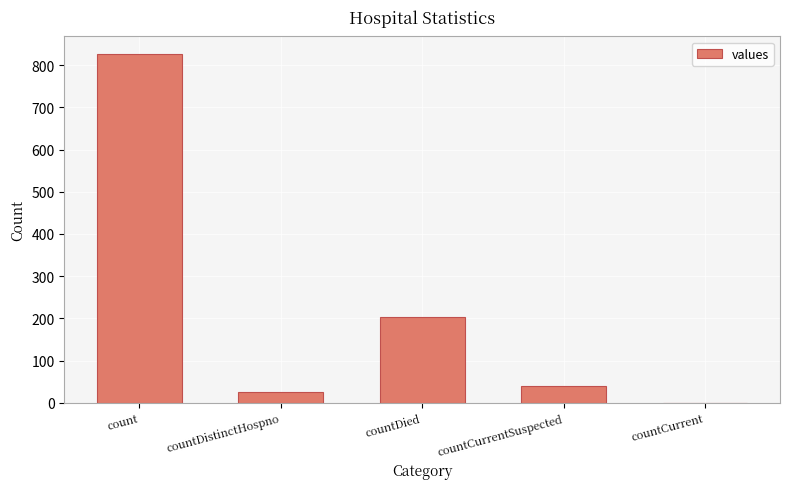

How many series are shown in this chart?

1